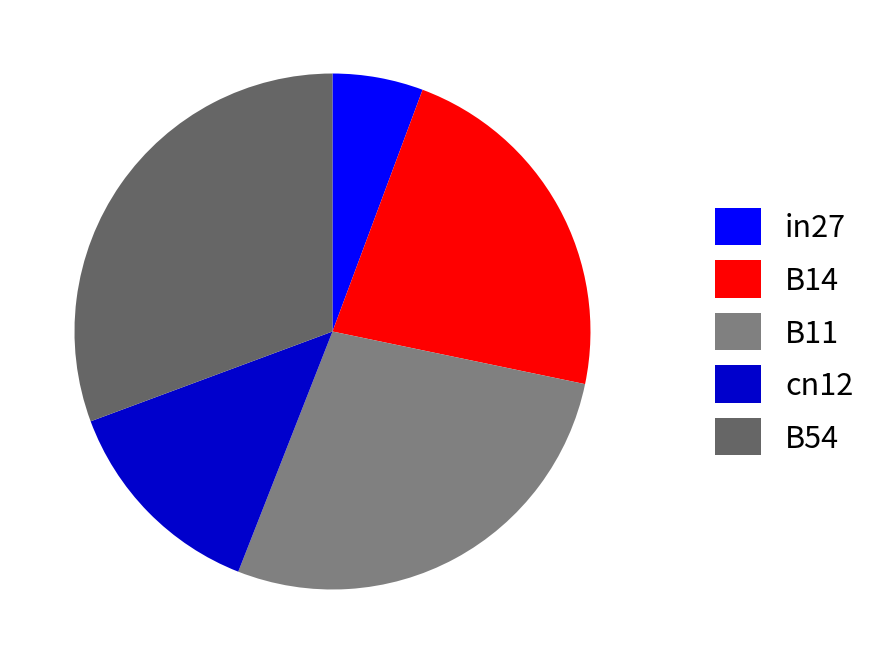

Which category has the biggest portion of the pie?

B54